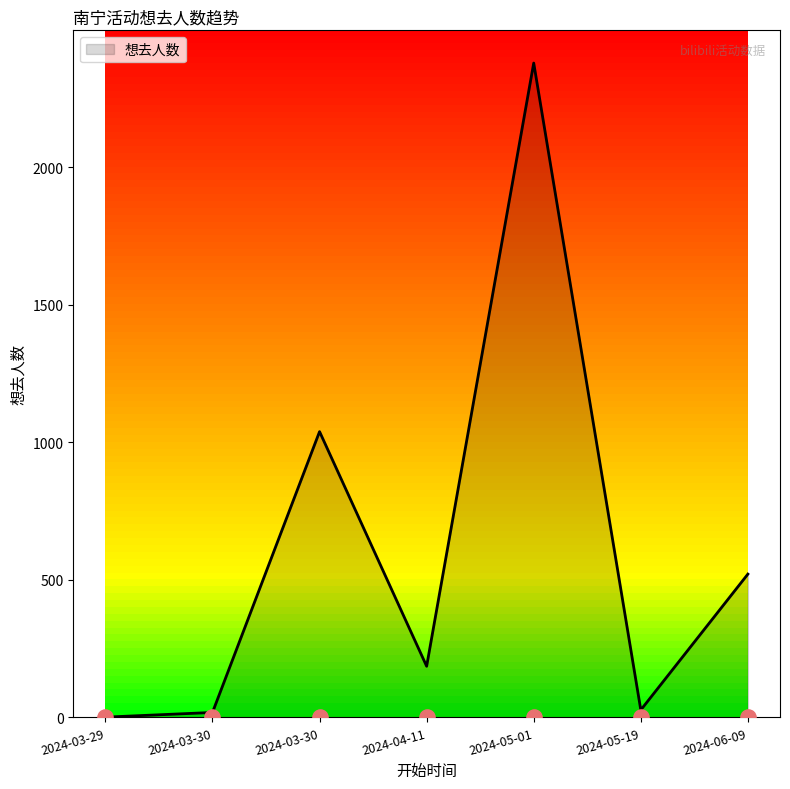

What is the change in value from 2024-03-30 to 2024-05-01?

+1340